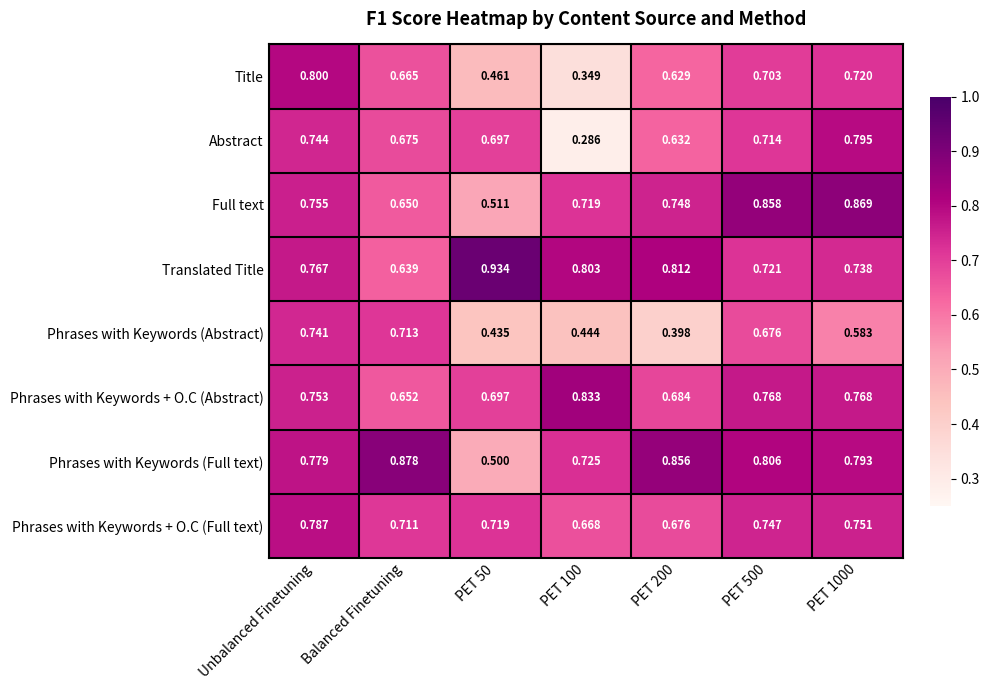

Which series has the largest total across all categories?

Translated Title